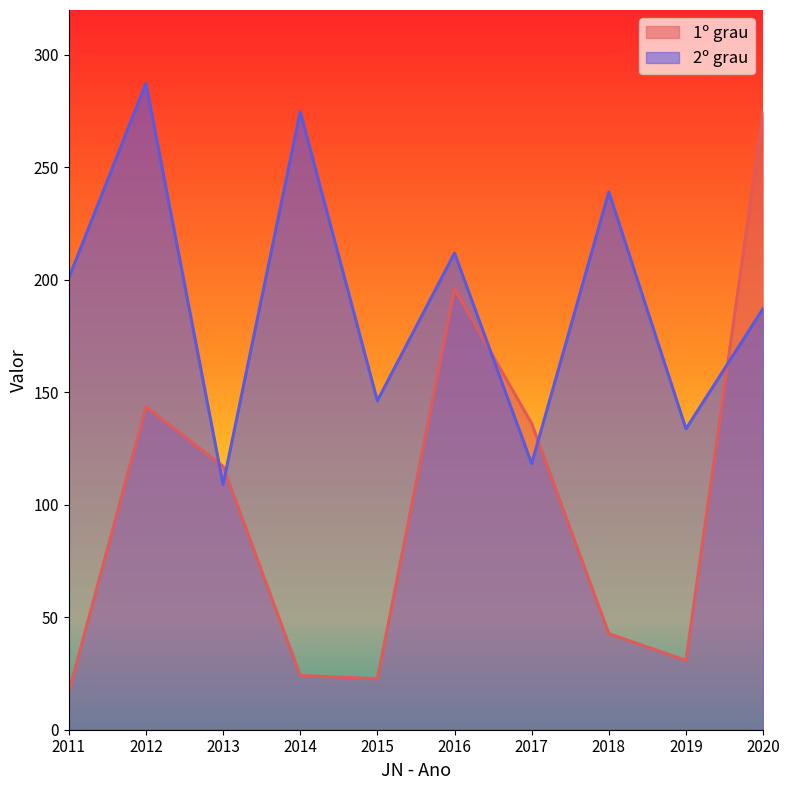

True or false: 1º grau and 2º grau intersect in this chart.

True